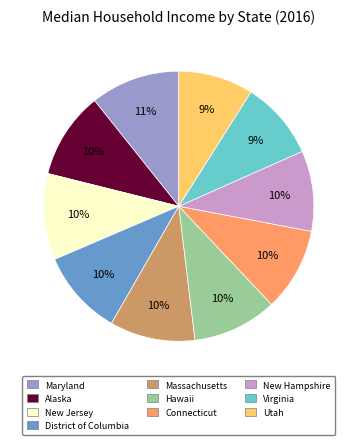

To the nearest percent, what is the combined percentage of Connecticut and District of Columbia?

20%